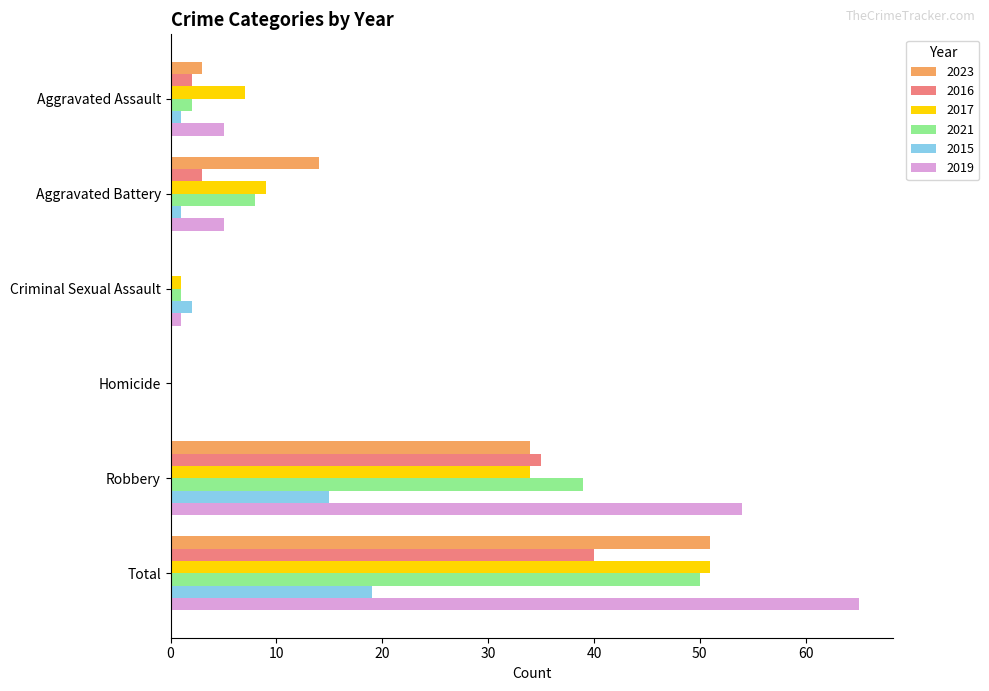

Which series has the largest total across all categories?

2019